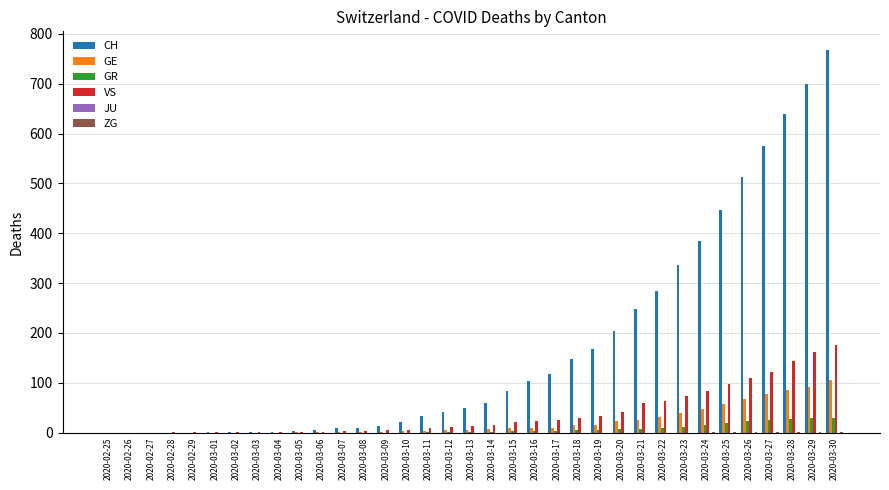

Count the number of data series in this chart.

5